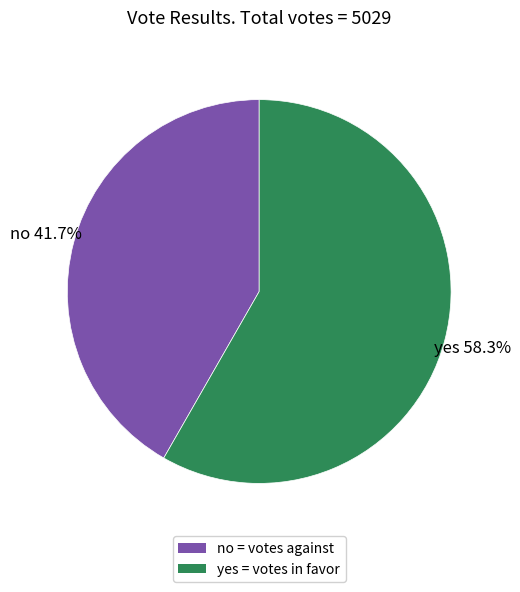

What is the largest slice in the pie chart?

yes